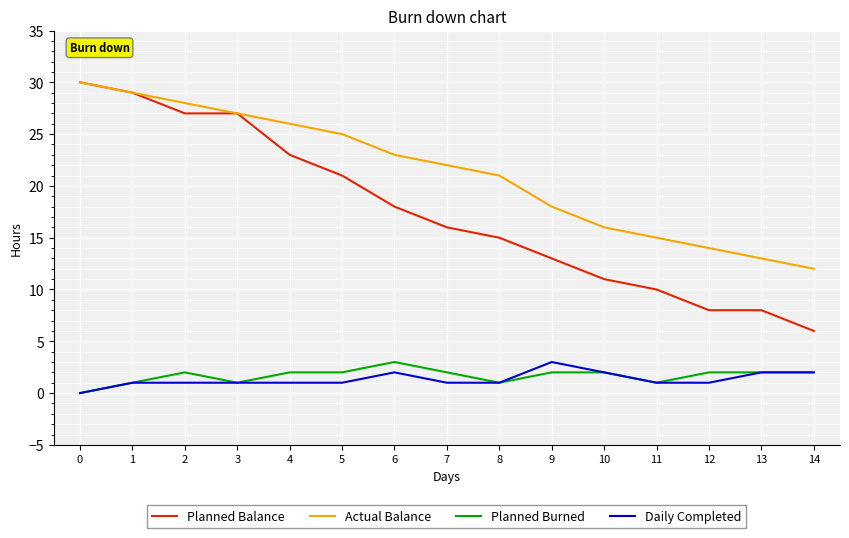

What is the average value of the Planned Balance series?

17